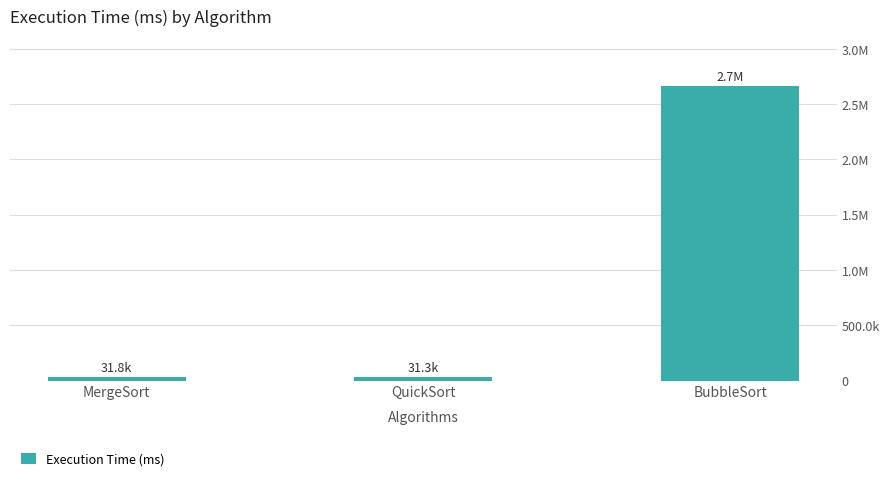

Reading left to right, transcribe all the data shown in this chart.

MergeSort=31828	QuickSort=31289	BubbleSort=2662615